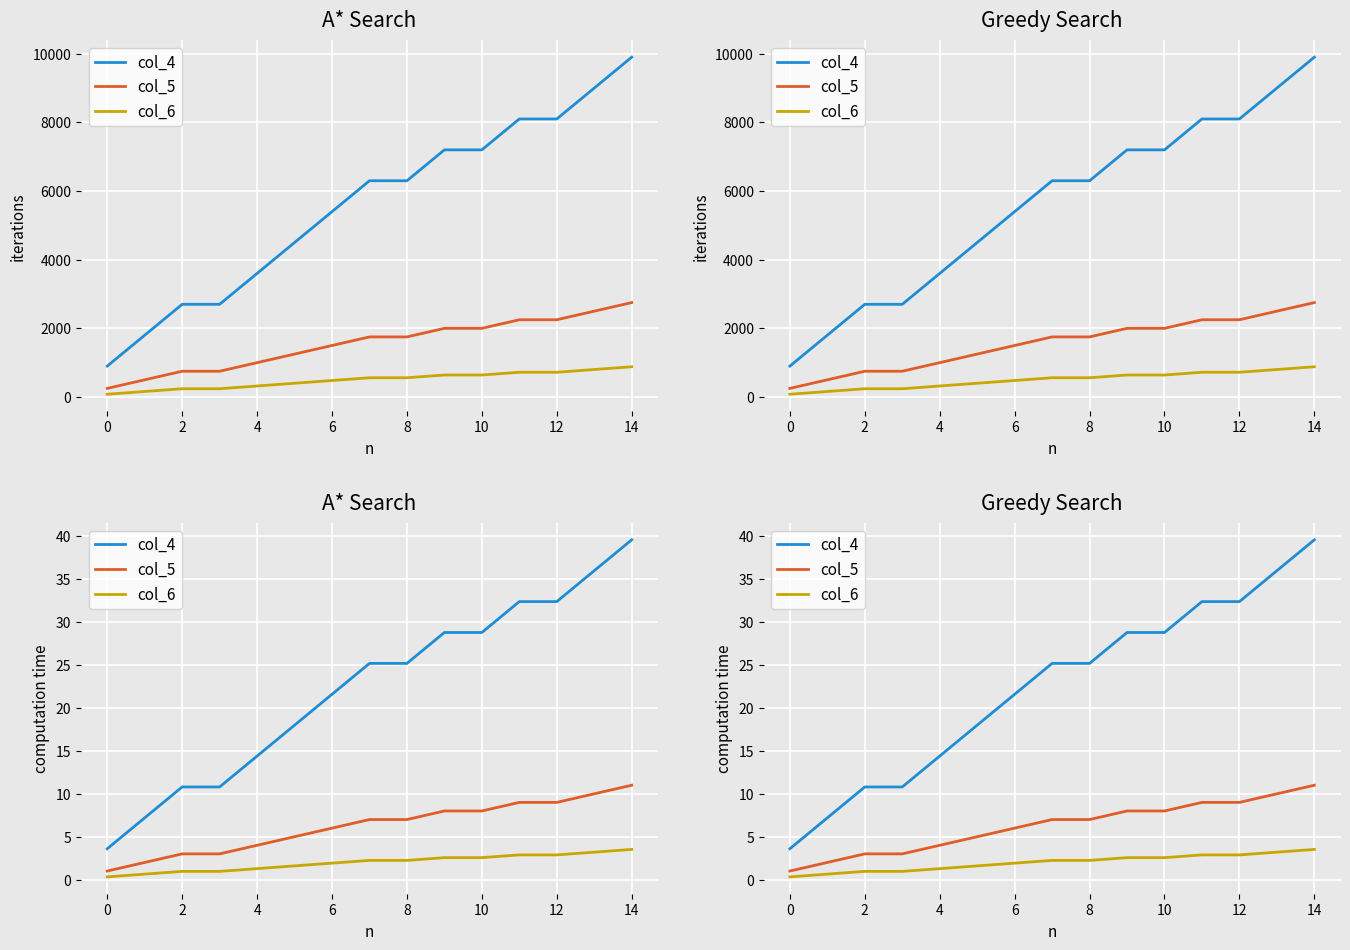

Rank the series by their average value, from lowest to highest.

col_6, col_5, col_4